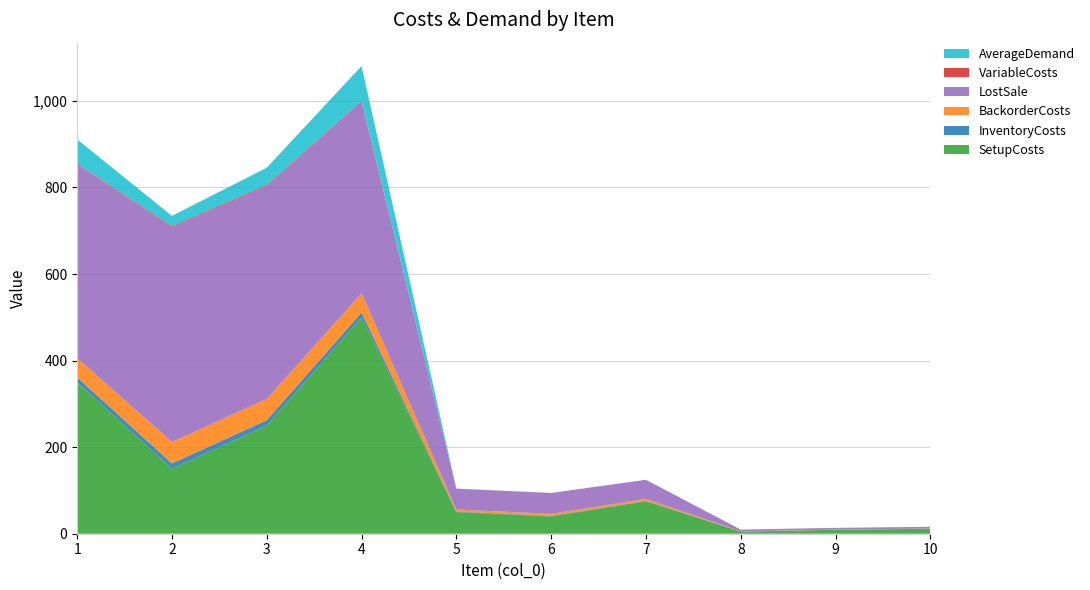

Reading left to right, transcribe all the data shown in this chart.

SetupCosts: 1=350.0	2=150.0	3=250.0	4=500.0	5=50.0	6=40.0	7=75.0	8=5.0	9=9.0	10=11.5
InventoryCosts: 1=11.2	2=12.4	3=12.3	4=11.1	5=1.2	6=1.2	7=1.1	8=0.1	9=0.1	10=0.1
BackorderCosts: 1=44.8	2=49.6	3=49.2	4=44.4	5=4.8	6=4.8	7=4.4	8=0.4	9=0.4	10=0.4
LostSale: 1=448.0	2=496.0	3=492.0	4=444.0	5=48.0	6=48.0	7=44.0	8=4.0	9=4.0	10=4.0
VariableCosts: 1=1.2	2=2.4	3=2.3	4=1.1	5=0.2	6=0.2	7=0.1	8=0.0	9=0.0	10=0.0
AverageDemand: 1=56.0	2=24.0	3=40.0	4=80.0	5=0.0	6=0.0	7=0.0	8=0.0	9=0.0	10=0.0